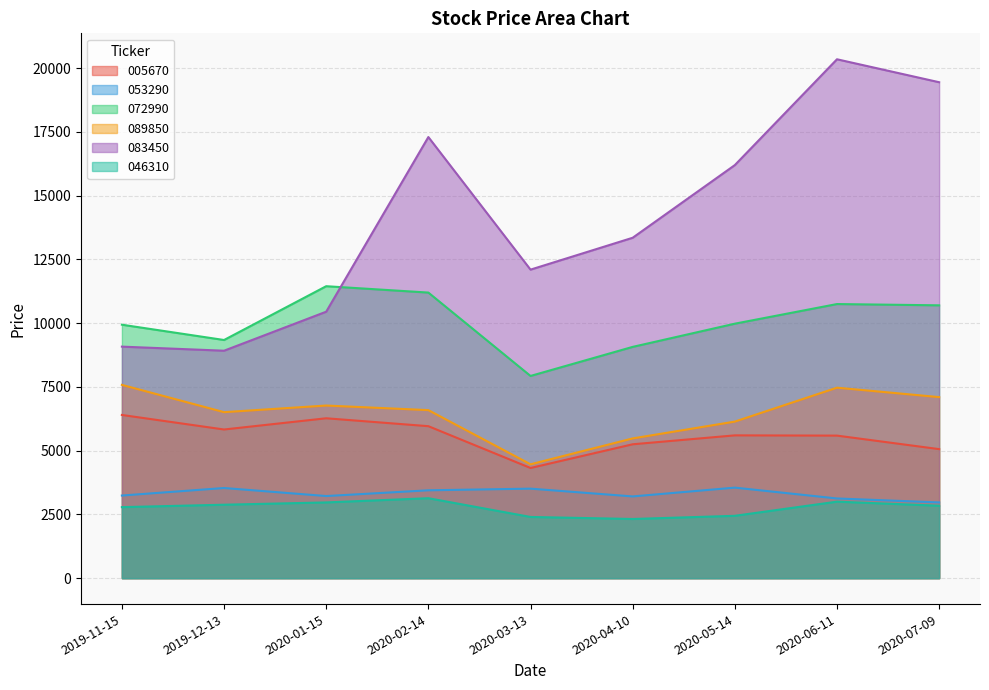

What is the greatest value displayed?

20350